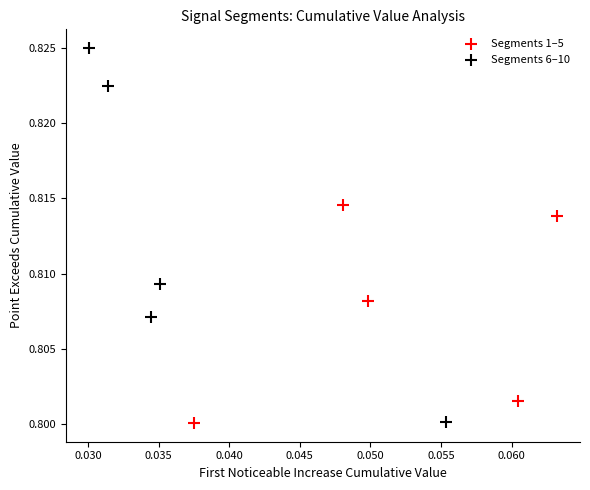

What are all the series names shown in the legend?

Segments 1–5, Segments 6–10